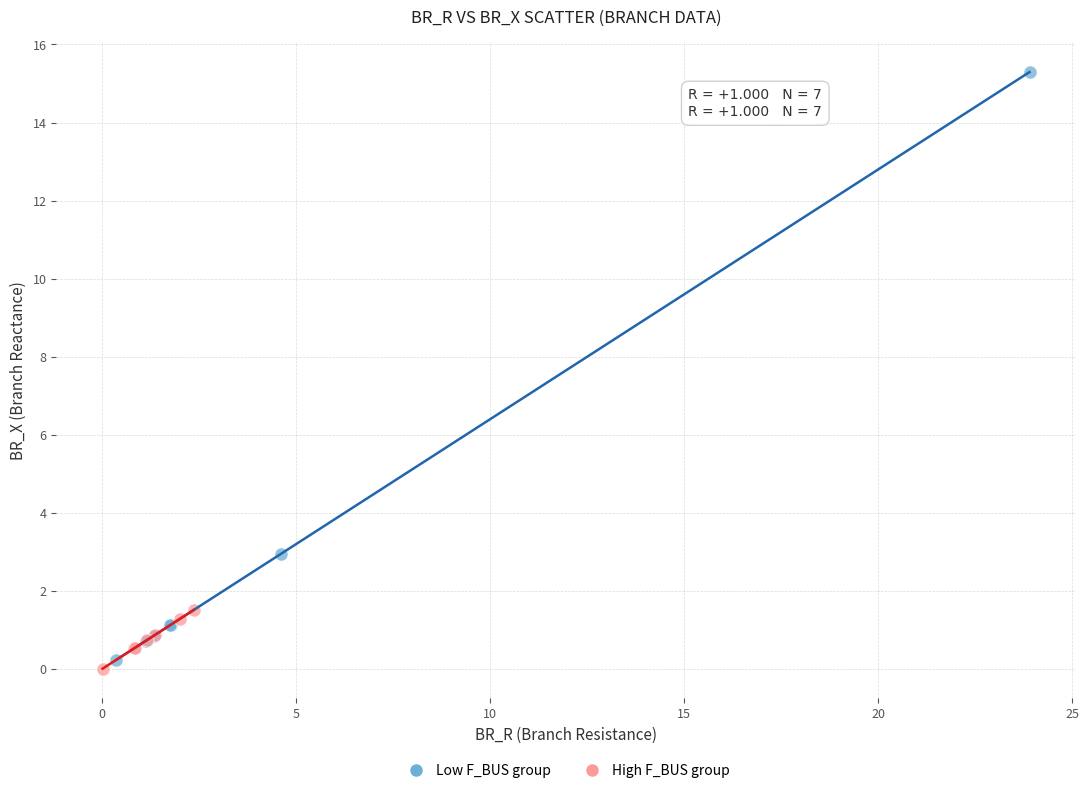

Which series has the largest Y range (max minus min)?

Low F_BUS group